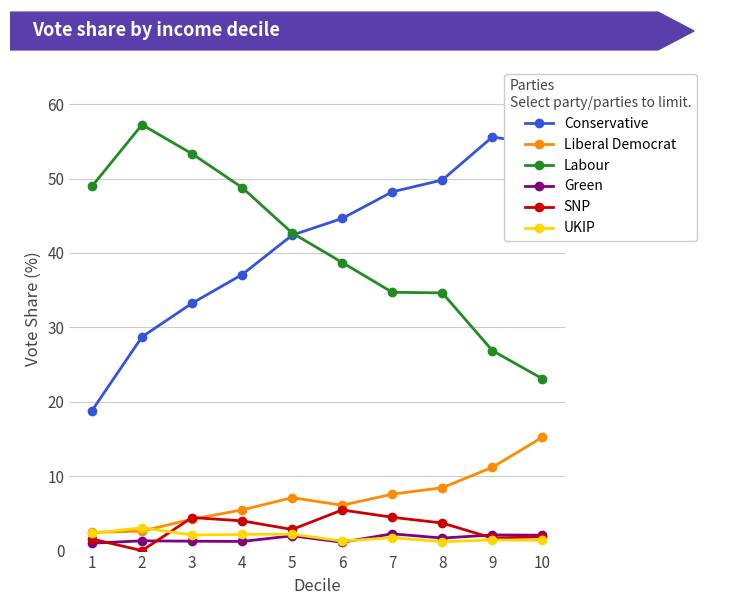

What is the difference between the highest and lowest values at 4?

47.6